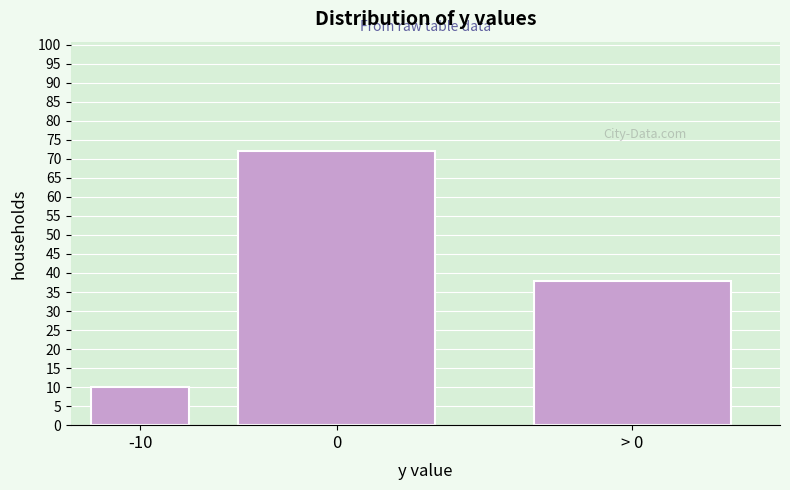

Reading right to left, list all the values displayed in this chart.

38	72	10